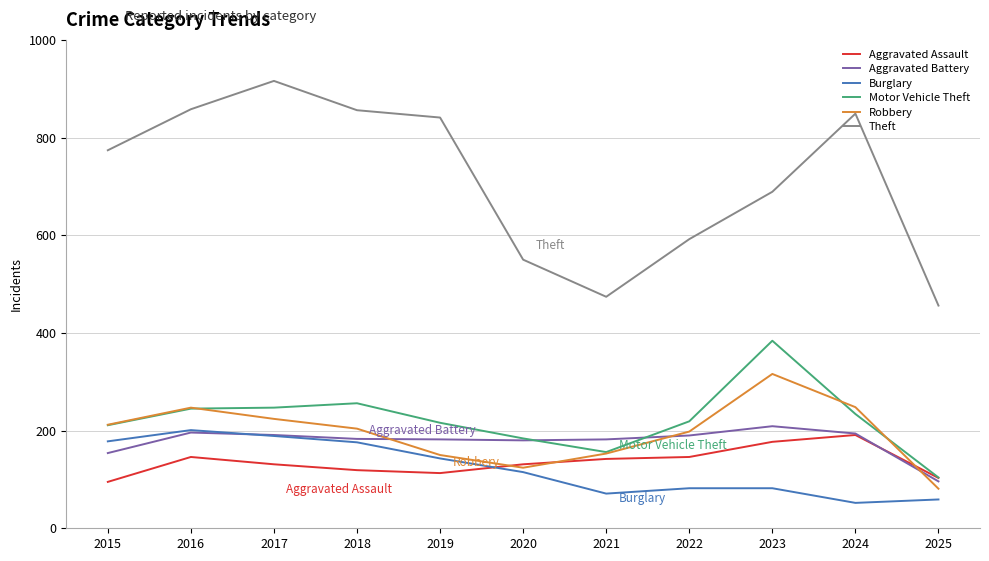

Is it true that Aggravated Assault equals 224 at 2022?

False